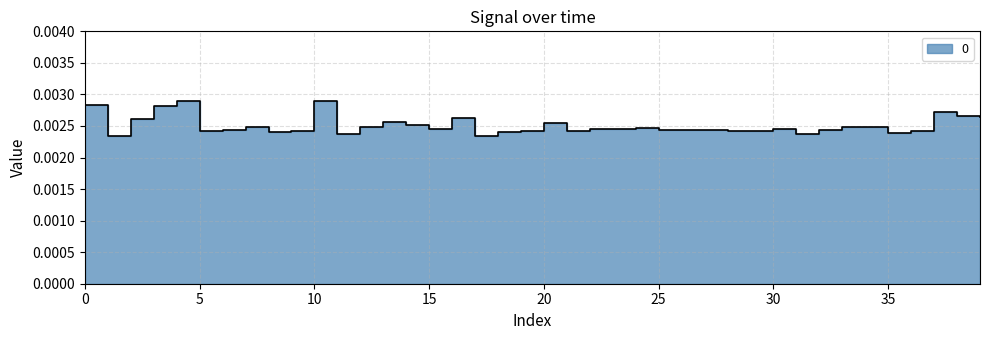

Is it true that the value at 0 is 0.0?

True